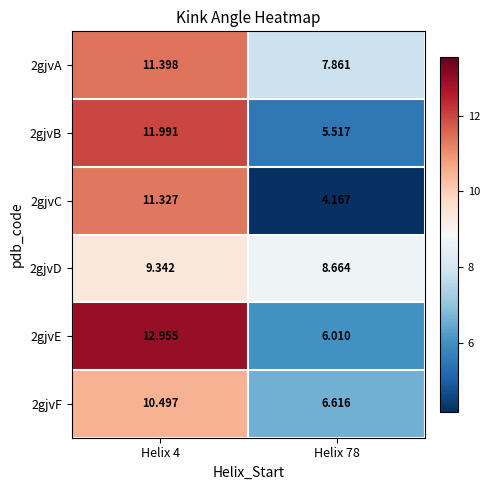

List the series in order of their peak value, highest first.

2gjvE, 2gjvB, 2gjvA, 2gjvC, 2gjvF, 2gjvD